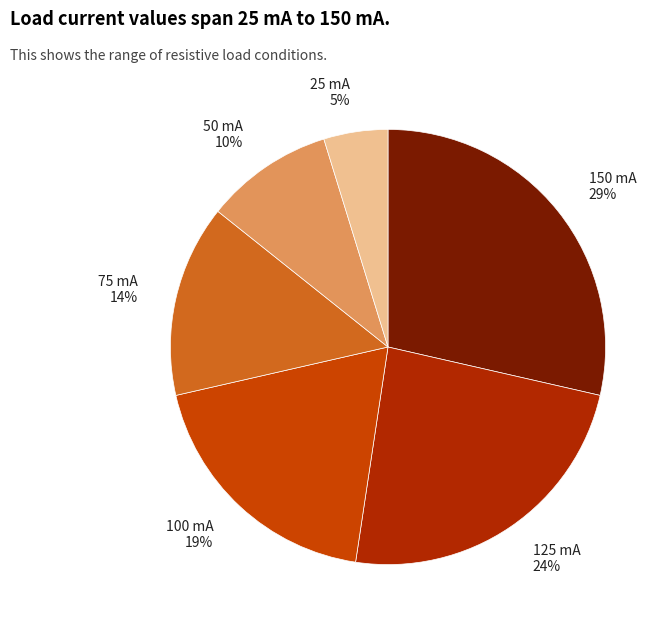

To the nearest percent, what portion does 25 mA represent?

5%